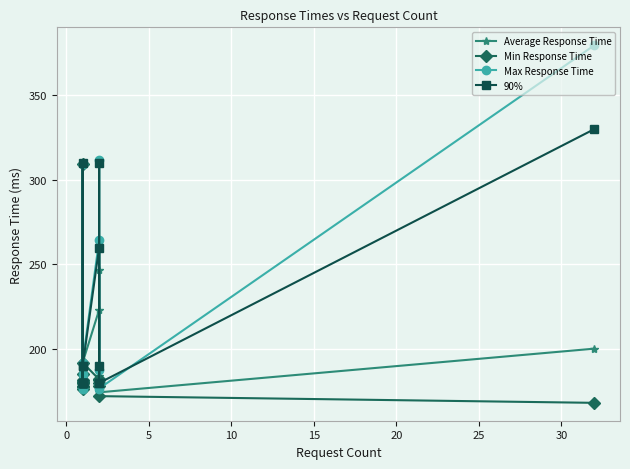

What is the sum of all Min Response Time values?

3365.0